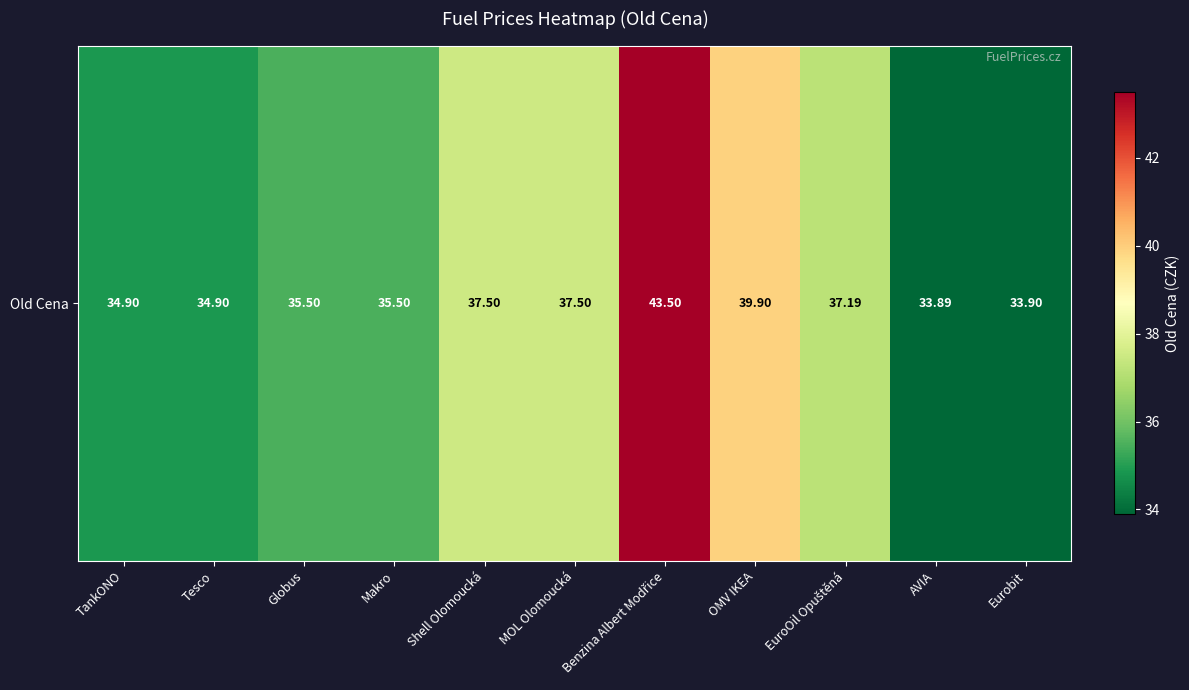

Reading left to right, extract all data points from this chart.

34.9	34.9	35.5	35.5	37.5	37.5	43.5	39.9	37.2	33.9	33.9